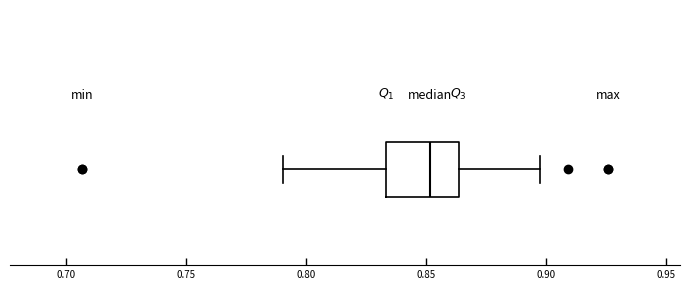

Where does the left whisker of the box end on the x-axis? The values are not printed on the chart, so give them approximately, as read against the axis.

0.790